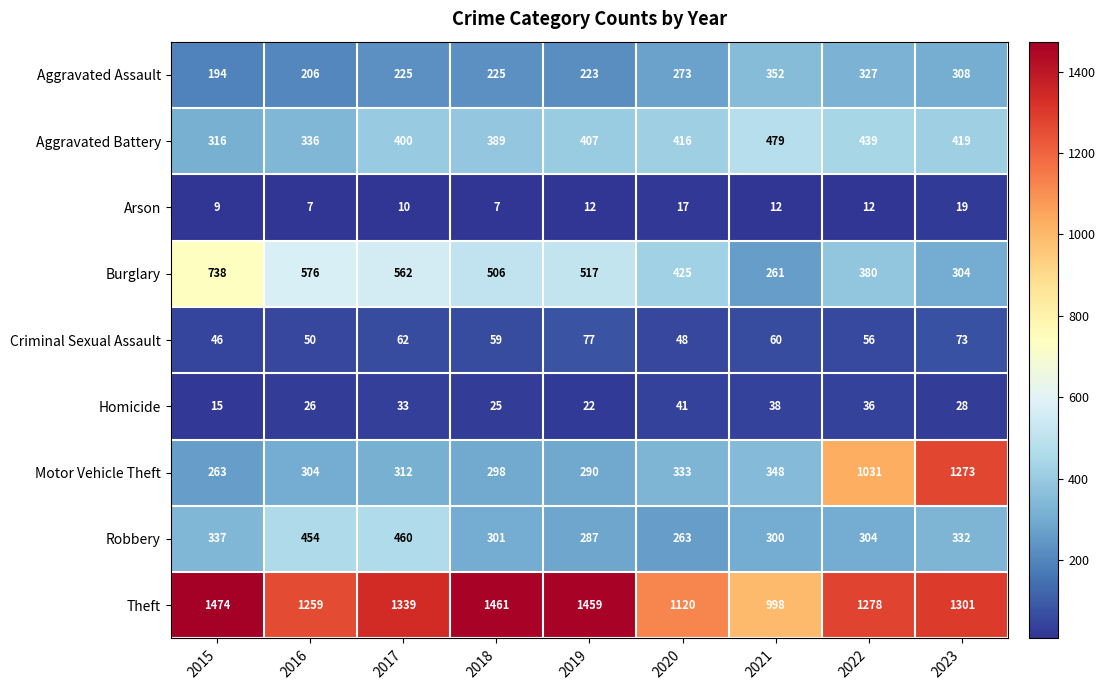

At 2017, list the series in order from largest to smallest.

Theft, Burglary, Robbery, Aggravated Battery, Motor Vehicle Theft, Aggravated Assault, Criminal Sexual Assault, Homicide, Arson